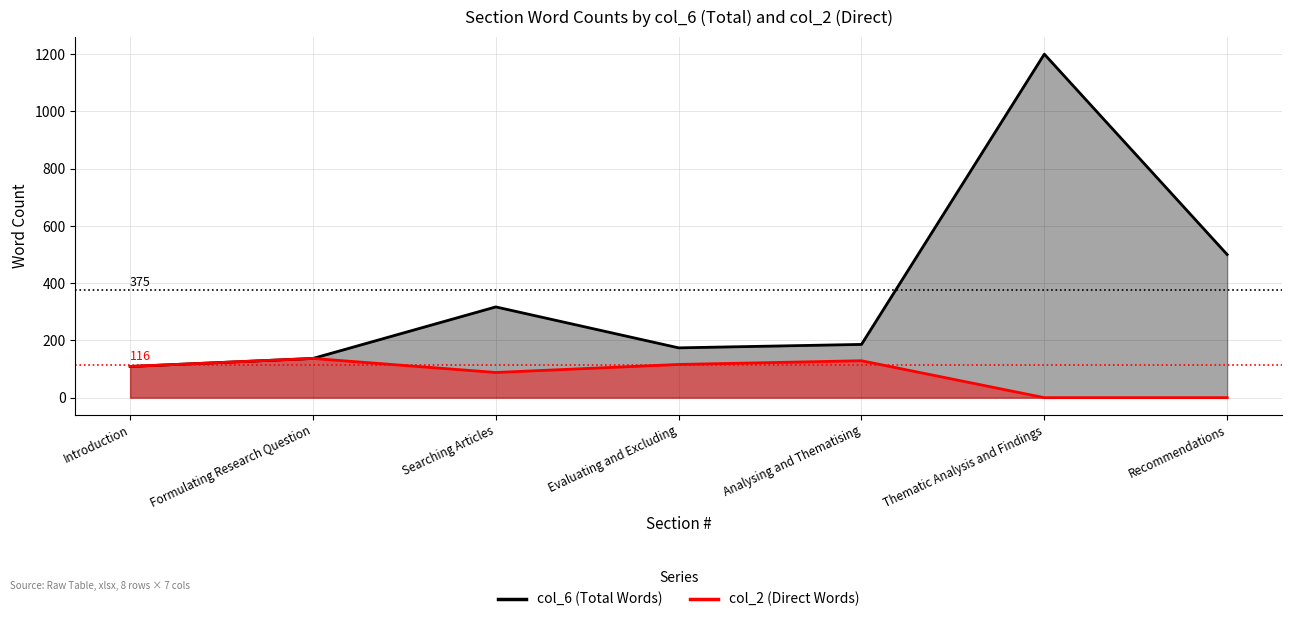

In col_2, how many points are higher than both neighbors (excluding endpoints)?

2